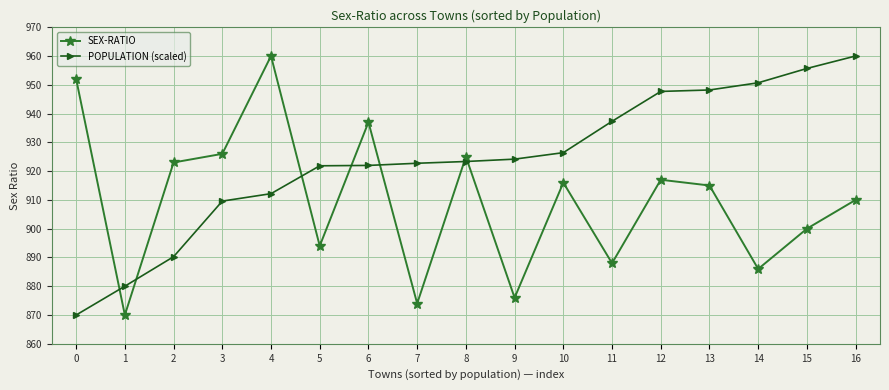

At which category does SEX-RATIO reach its first local valley?

1